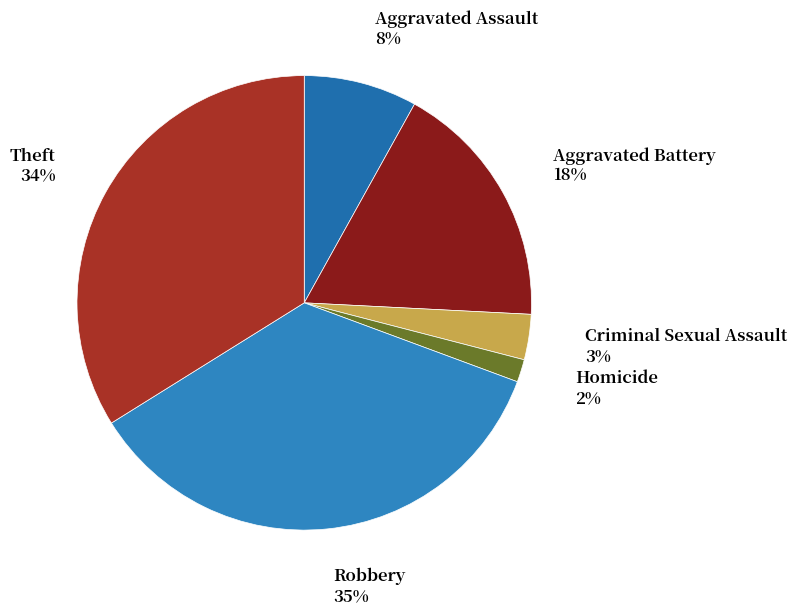

Which category has the smallest portion of the pie?

Homicide